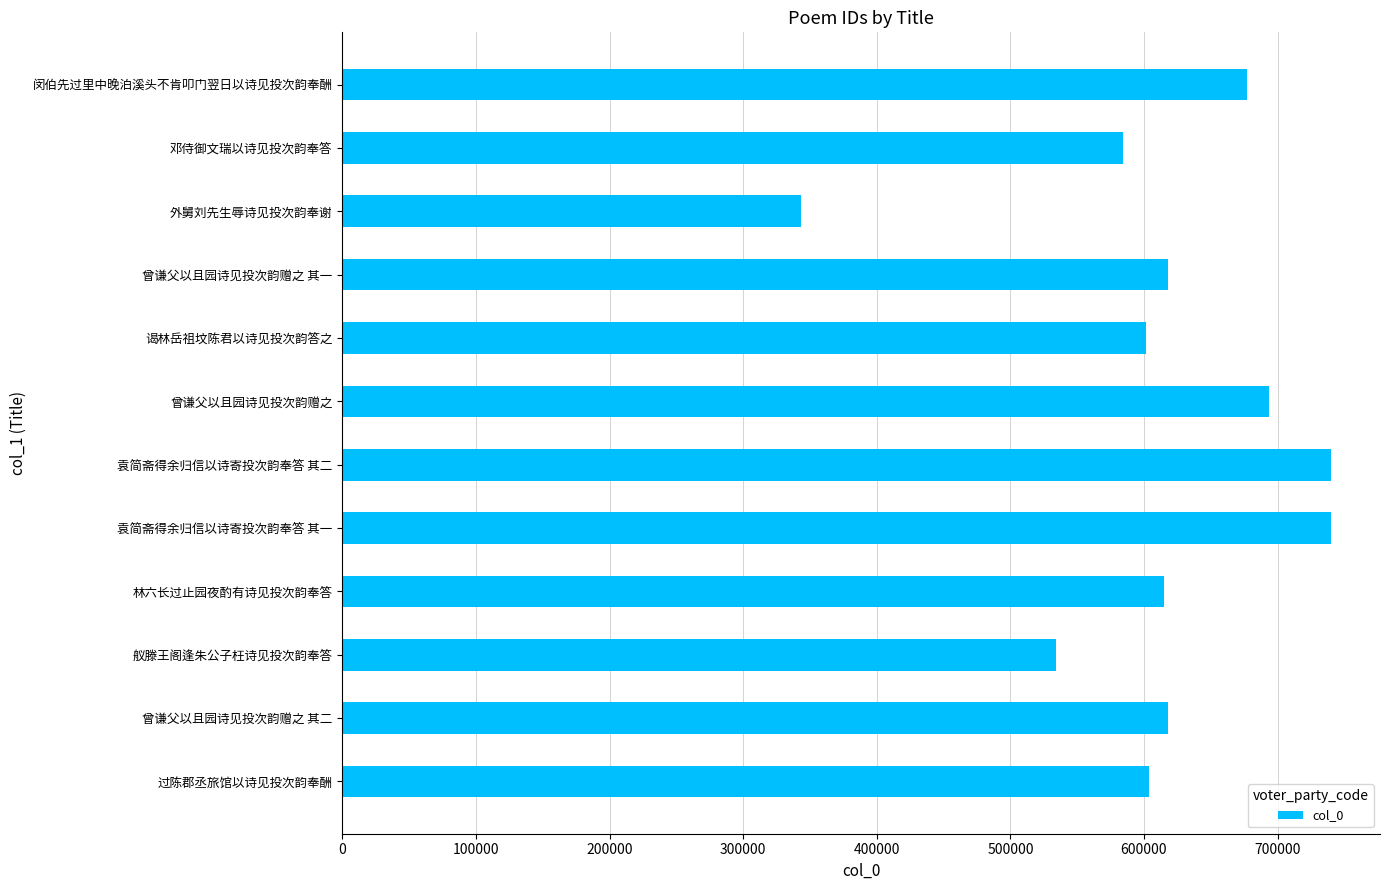

The value at 谒林岳祖坟陈君以诗见投次韵答之 is 180024. True or false?

False